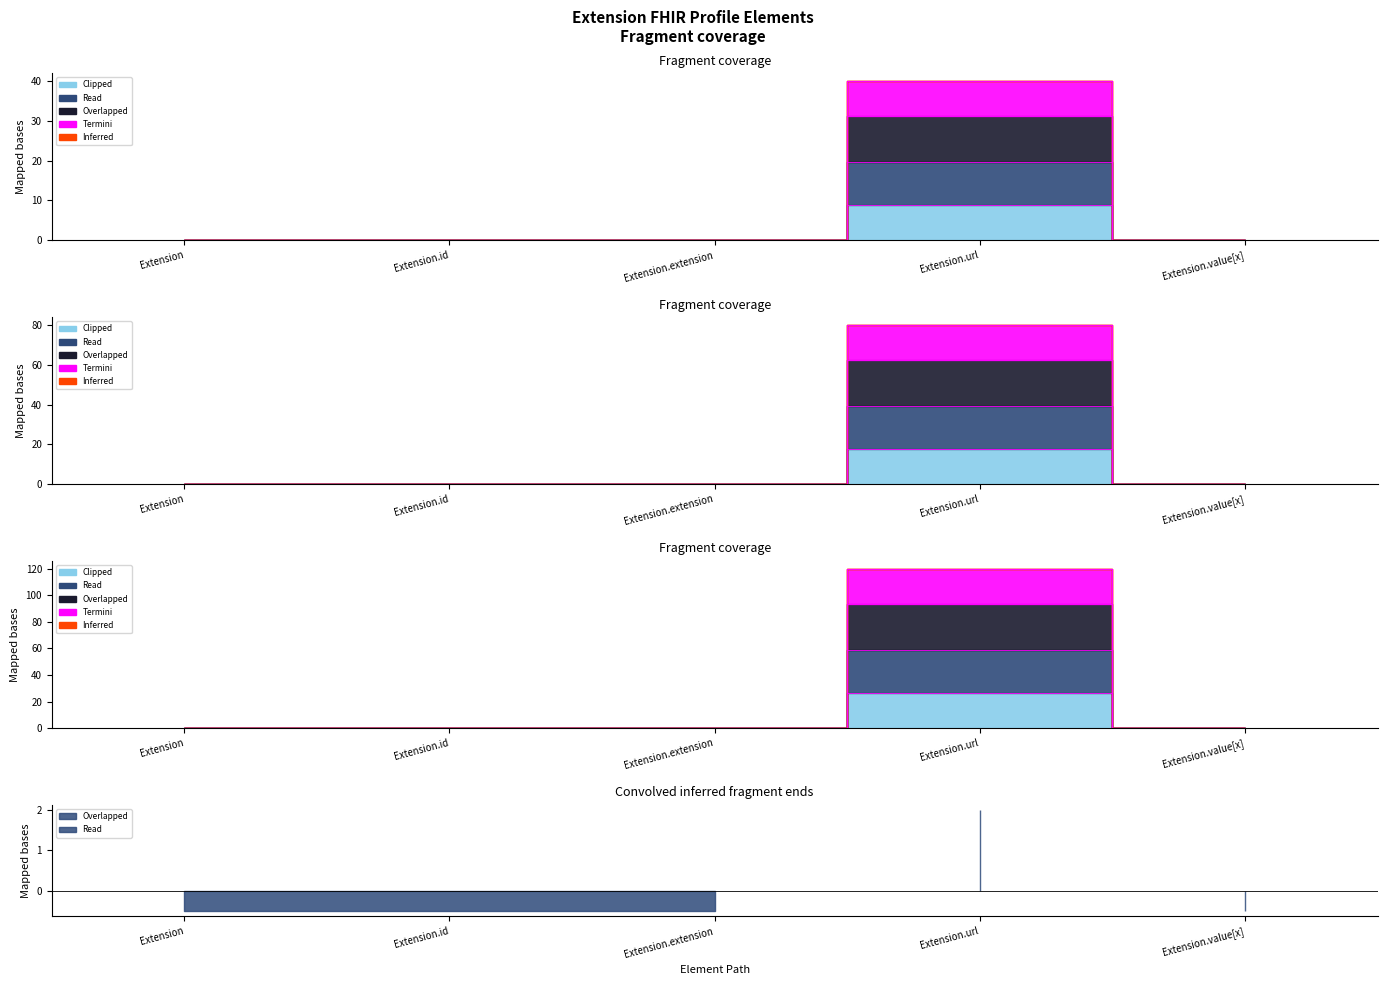

True or false: Overlapped and Read cross at least once.

False